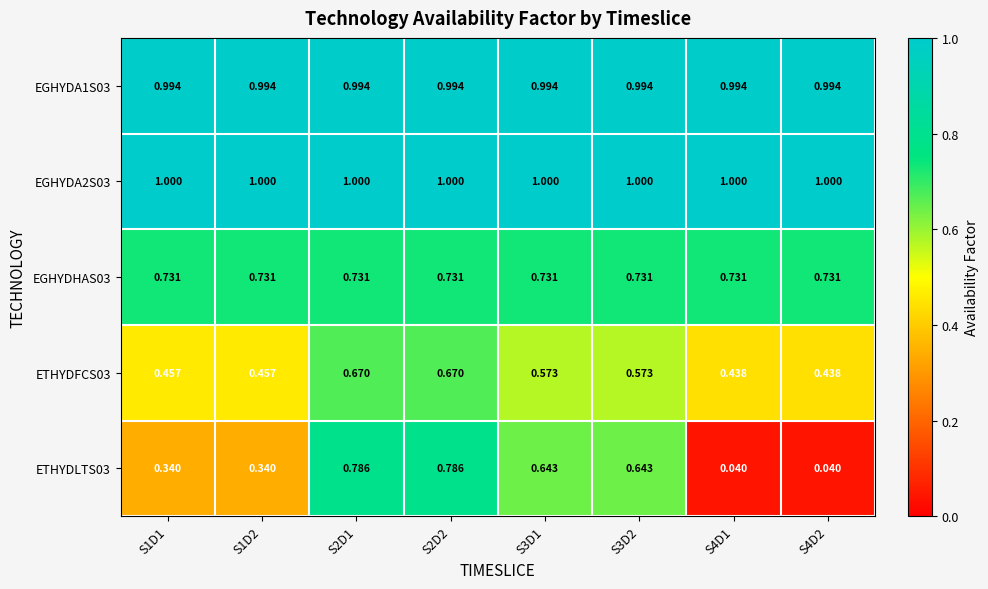

Is the value of EGHYDA2S03 at S2D2 greater than the value of ETHYDFCS03 at S4D1?

Yes